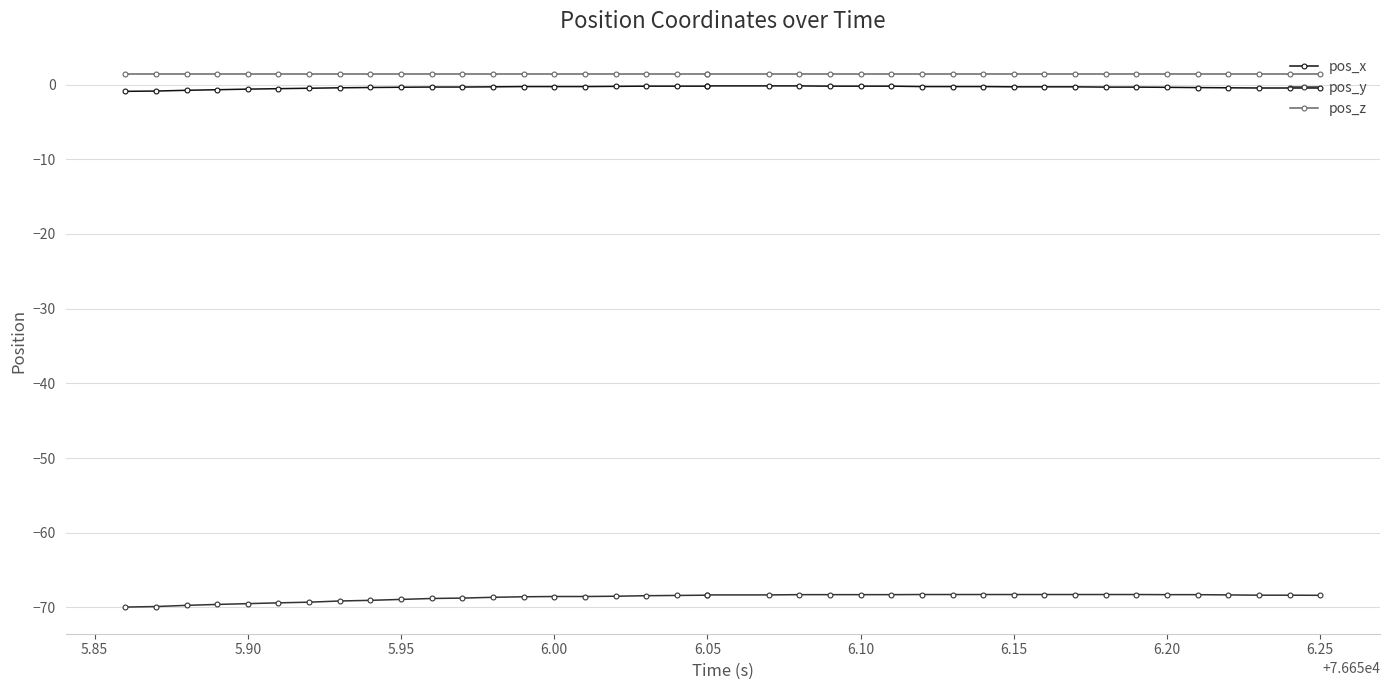

What is the maximum value shown in the chart?

1.4